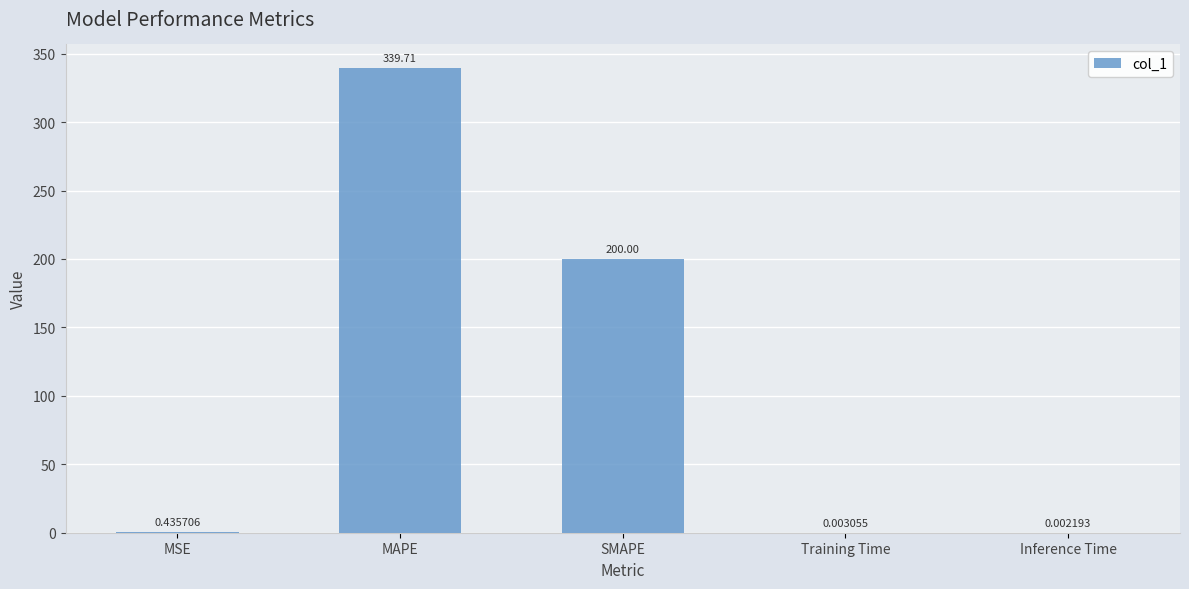

At which label is the value closest to 169?

SMAPE